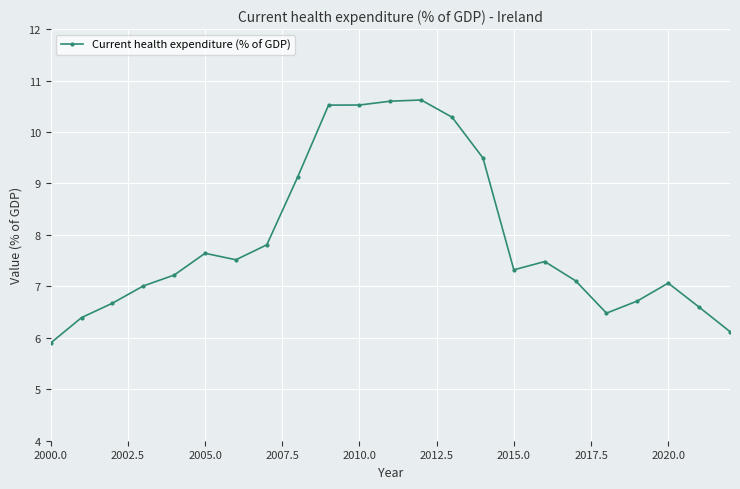

What is the difference between the maximum and minimum values?

4.7